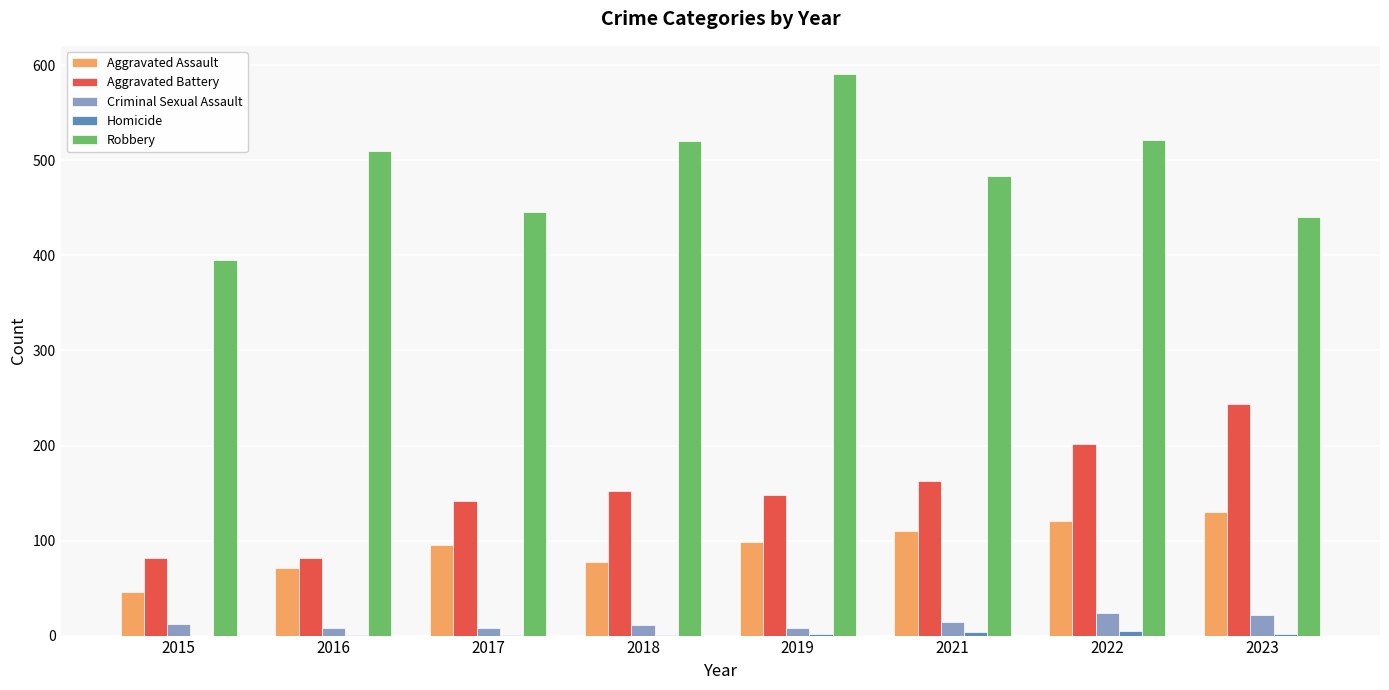

The value of Robbery at 2015 is 395. True or false?

True